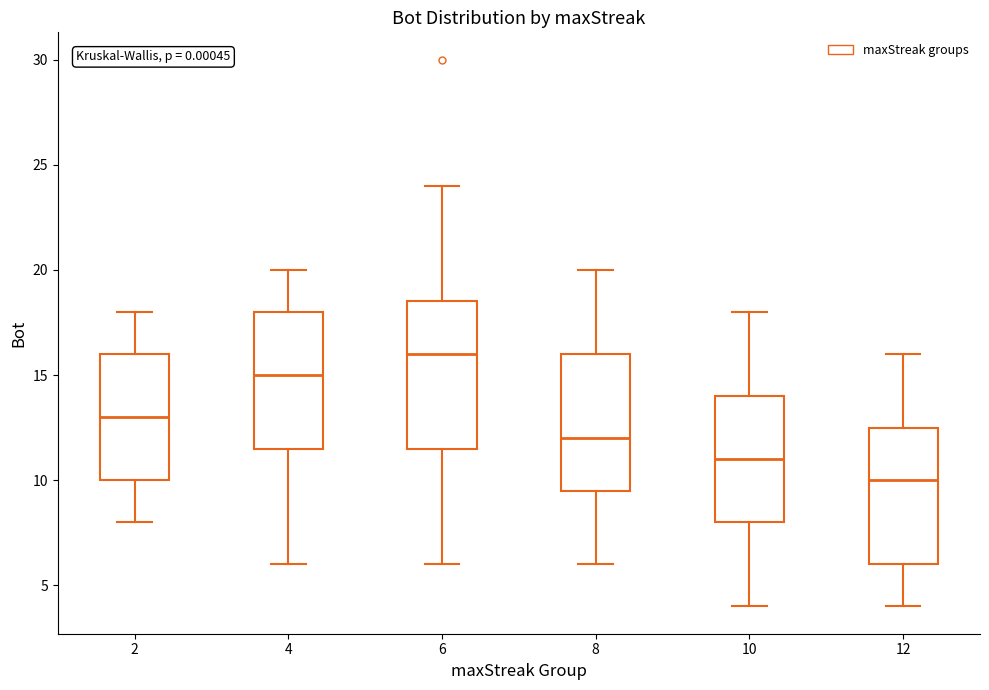

Where does the lower whisker of the box at x = 6 end on the y-axis? The values are not printed on the chart, so give them approximately, as read against the axis.

6.0